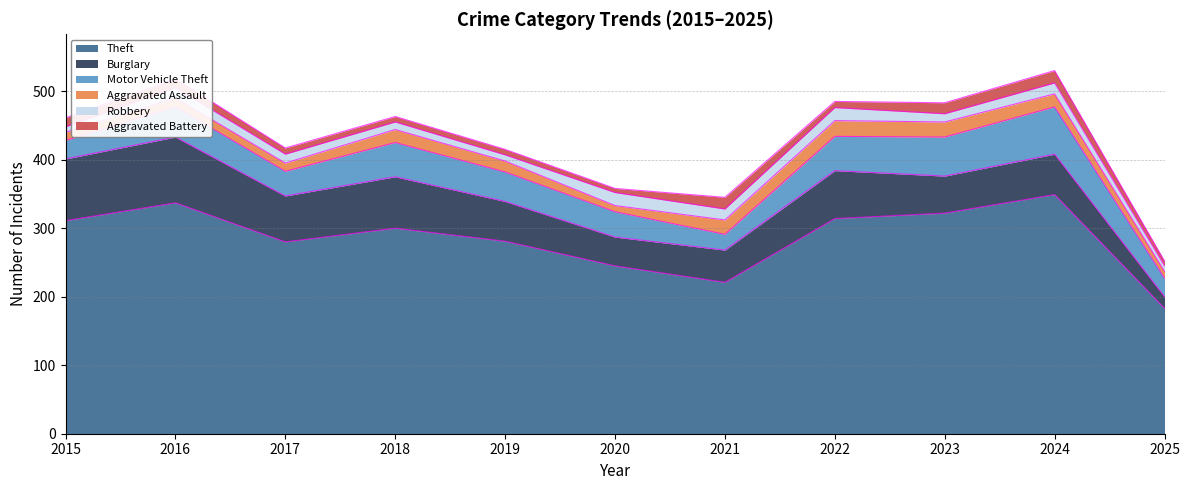

In Motor Vehicle Theft, how many points are lower than both neighbors (excluding endpoints)?

2